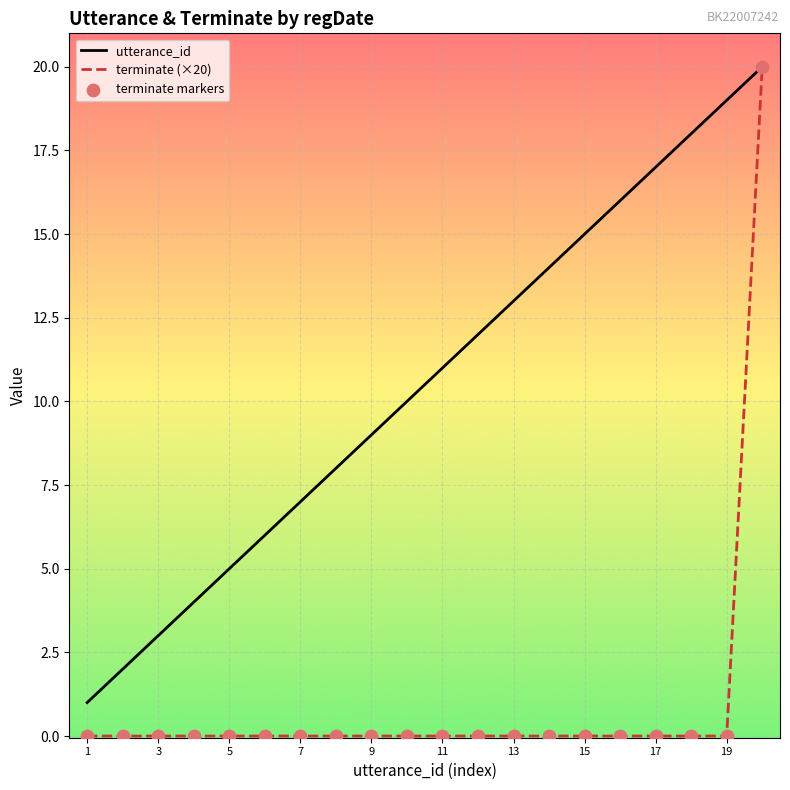

Which series has the largest total across all categories?

utterance_id